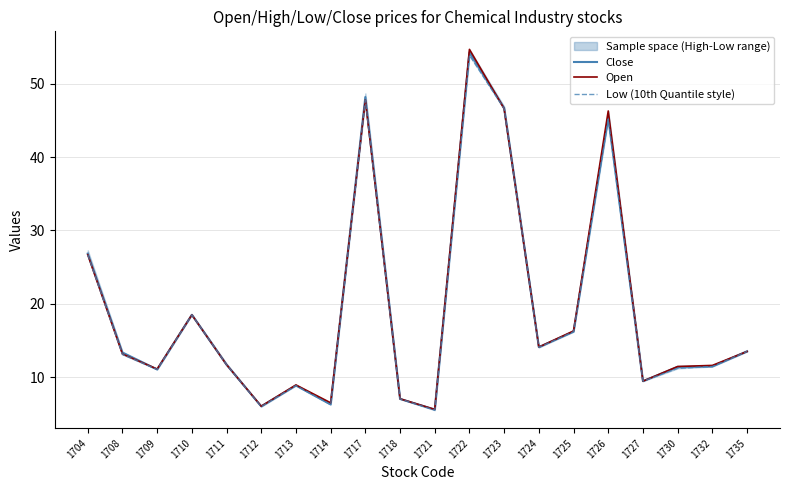

How many values in the Close series exceed 13?

10